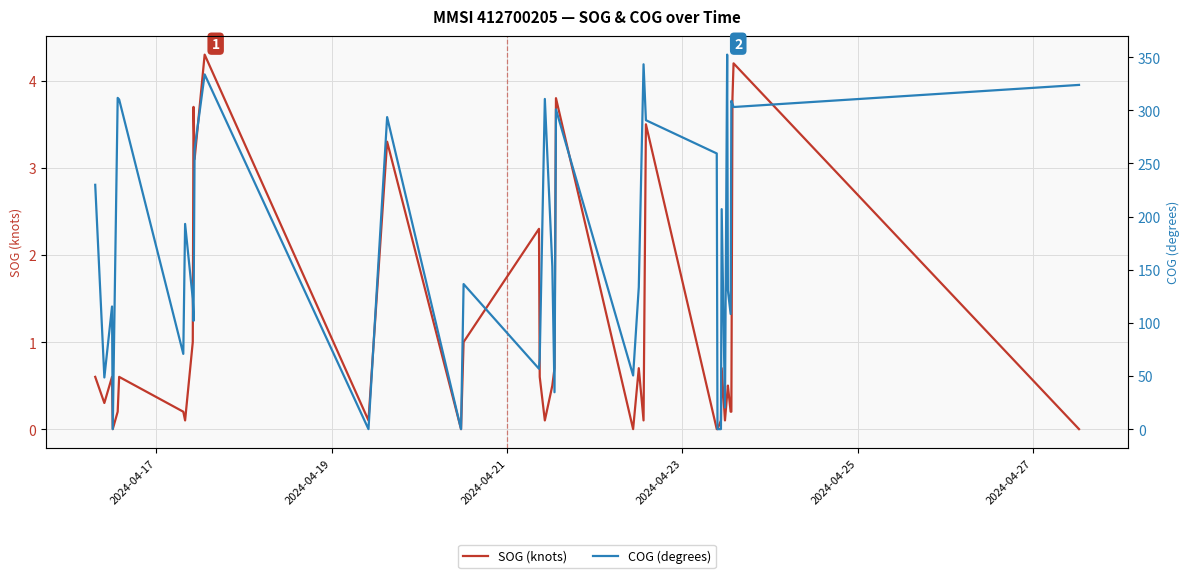

Reading right to left, transcribe all the data shown in this chart.

SOG (knots): 0.0	0.0	0.0	4.2	3.8	0.2	0.2	0.5	0.4	0.1	0.7	0.1	0.0	0.0	3.5	0.1	0.7	0.0	3.8	0.7	0.5	0.1	0.6	2.3	1.0	0.0	3.3	0.1	4.3	3.1	3.7	1.0	0.1	0.2	0.6	0.2	0.0	0.6	0.3	0.6
COG (degrees): 323.9	323.9	323.9	303.1	306.0	308.9	108.3	130.6	352.4	20.3	207.0	0.0	0.0	259.4	290.7	343.3	133.6	50.5	300.9	34.7	153.1	310.7	66.6	56.8	136.5	0.0	293.6	0.0	333.8	263.3	101.8	122.5	193.1	70.8	310.2	311.7	0.0	115.4	48.6	229.9